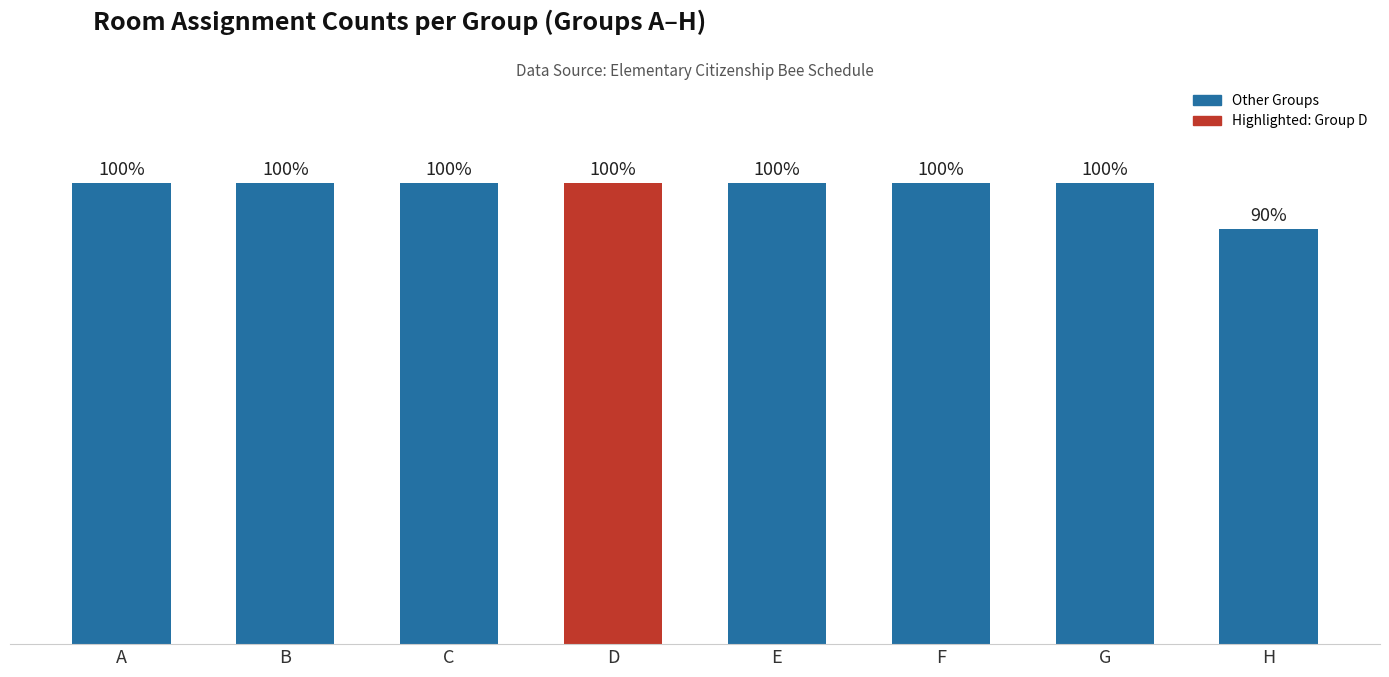

Reading left to right, extract all data points from this chart.

A=10	B=10	C=10	D=10	E=10	F=10	G=10	H=9